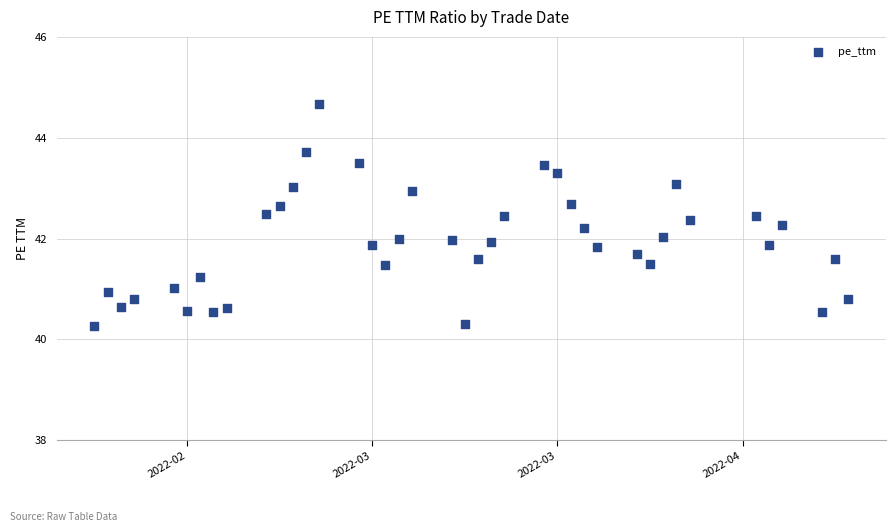

What is the range of X values (max minus min)?

57.0